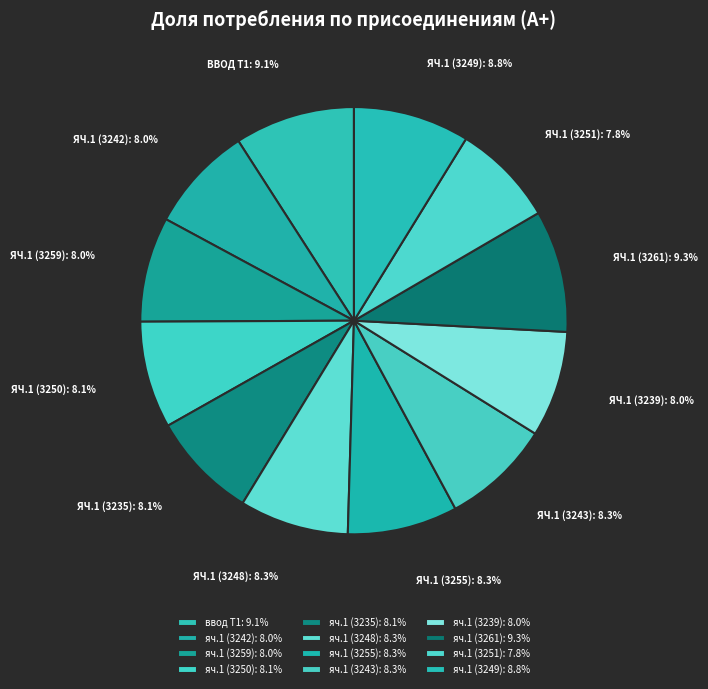

Is there a majority slice in this chart?

No